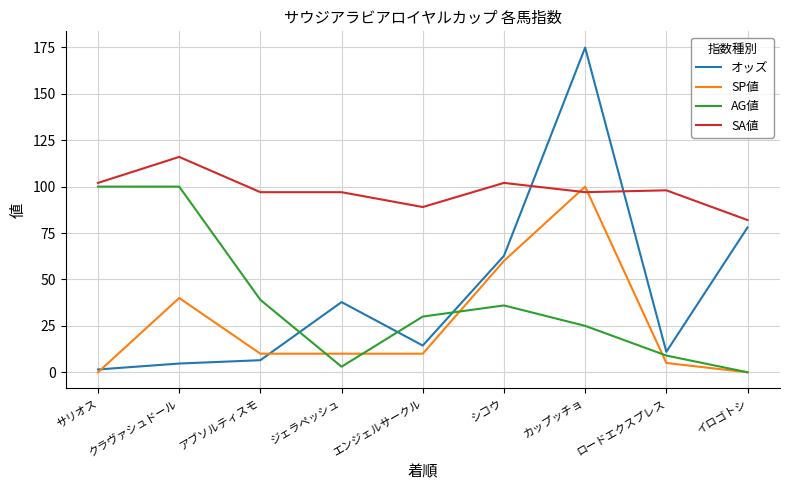

How many lines are shown in the chart?

4